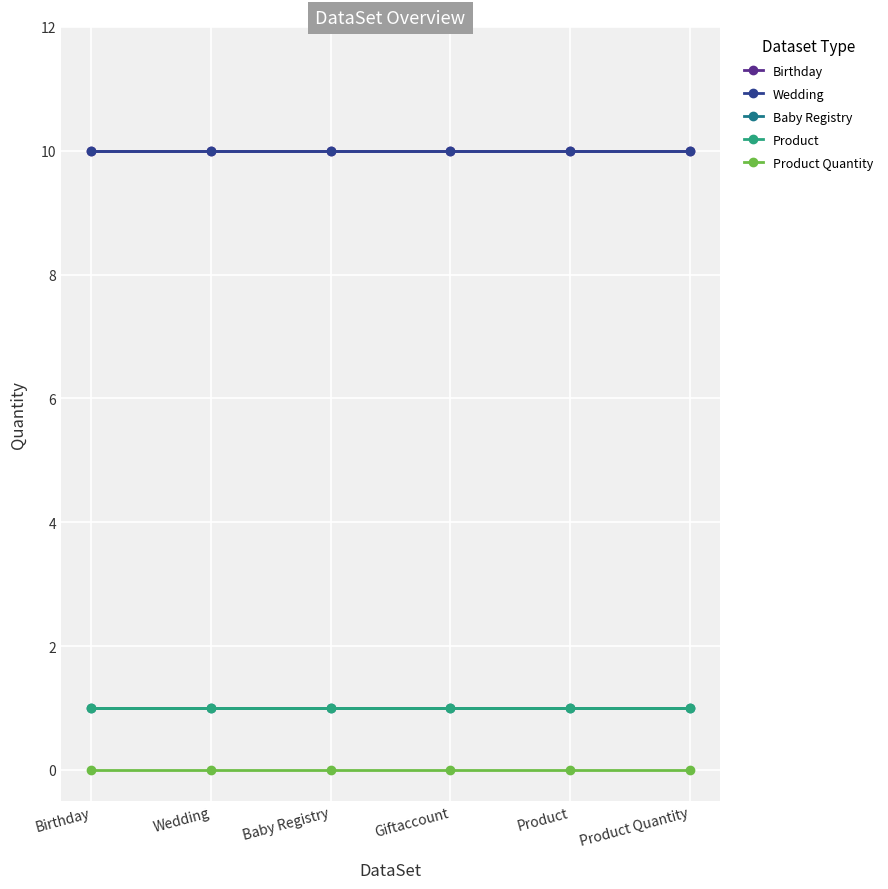

What is the value of the Birthday point at the 2nd from the left?

10